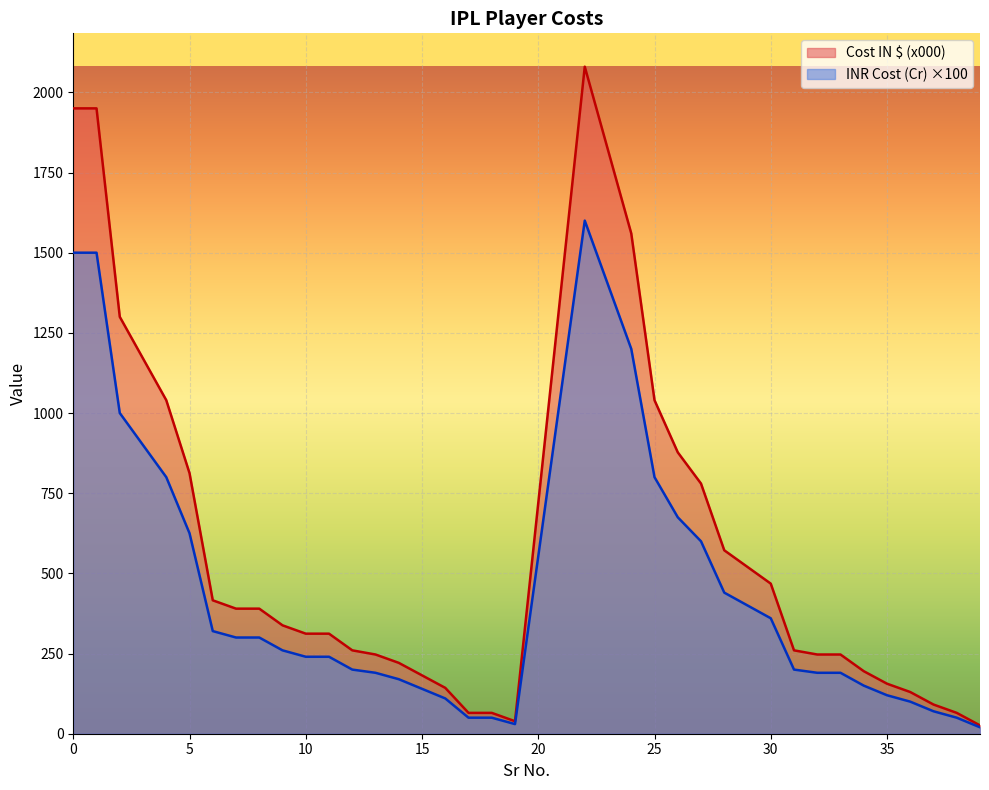

True or false: Cost IN $ (x000) and INR Cost (Cr) intersect in this chart.

False